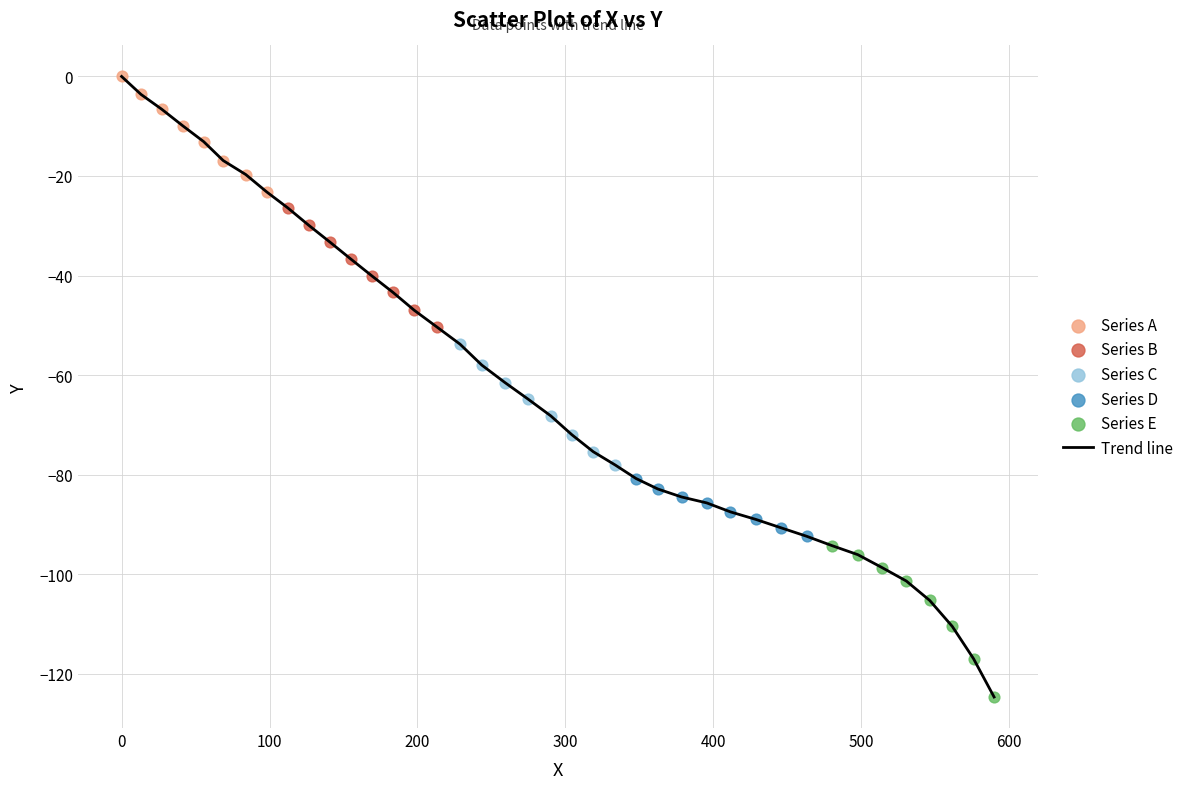

What is the difference between the maximum and minimum values?

124.7